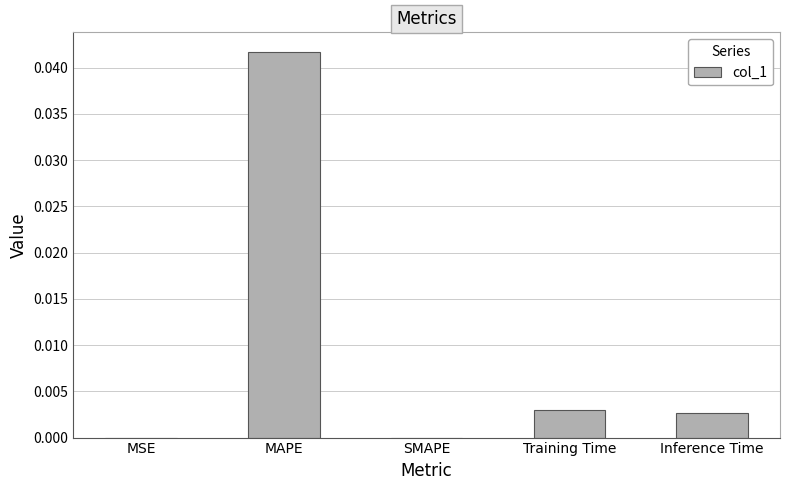

True or false: the data shows 0.0 at SMAPE.

True